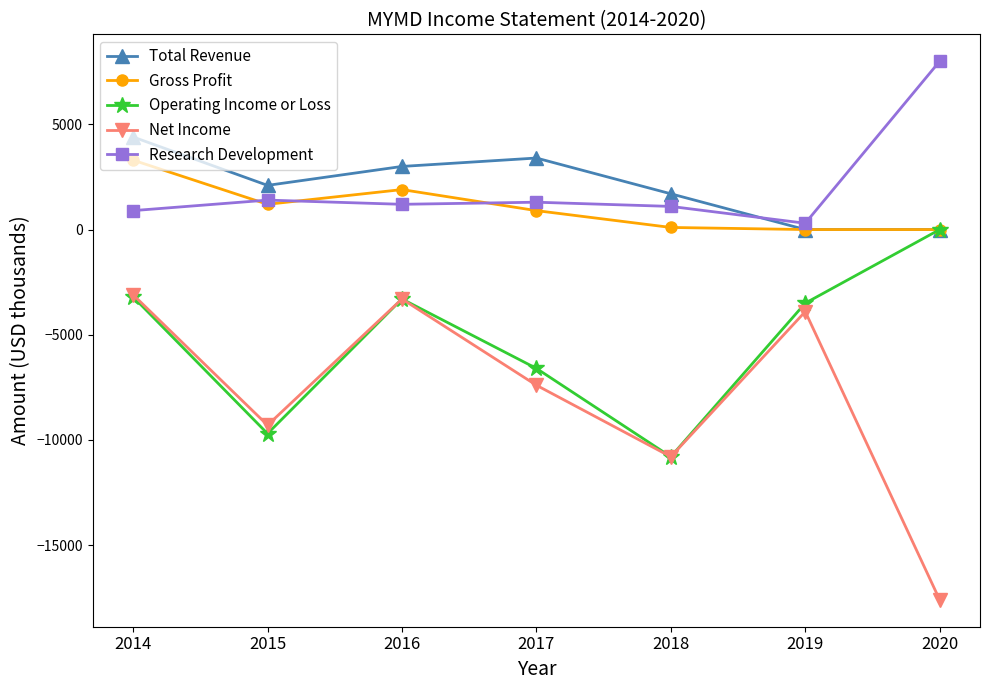

Rank the series by their maximum value, from lowest to highest.

Net Income, Operating Income or Loss, Gross Profit, Total Revenue, Research Development